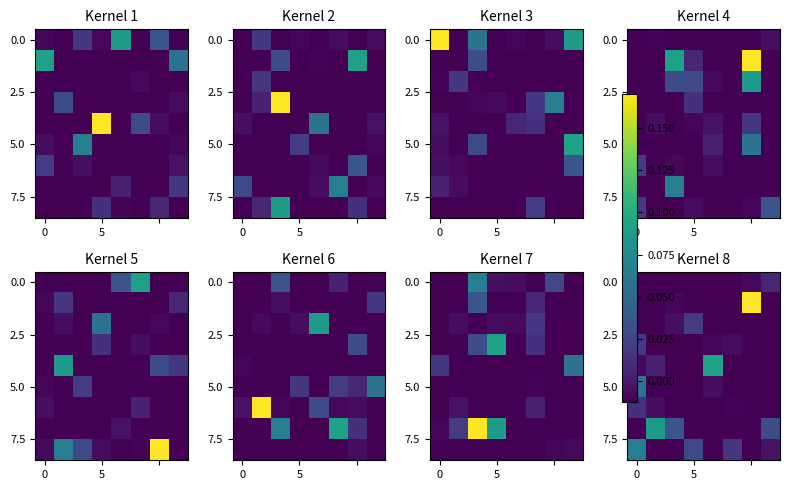

How many distinct data groups are displayed?

9